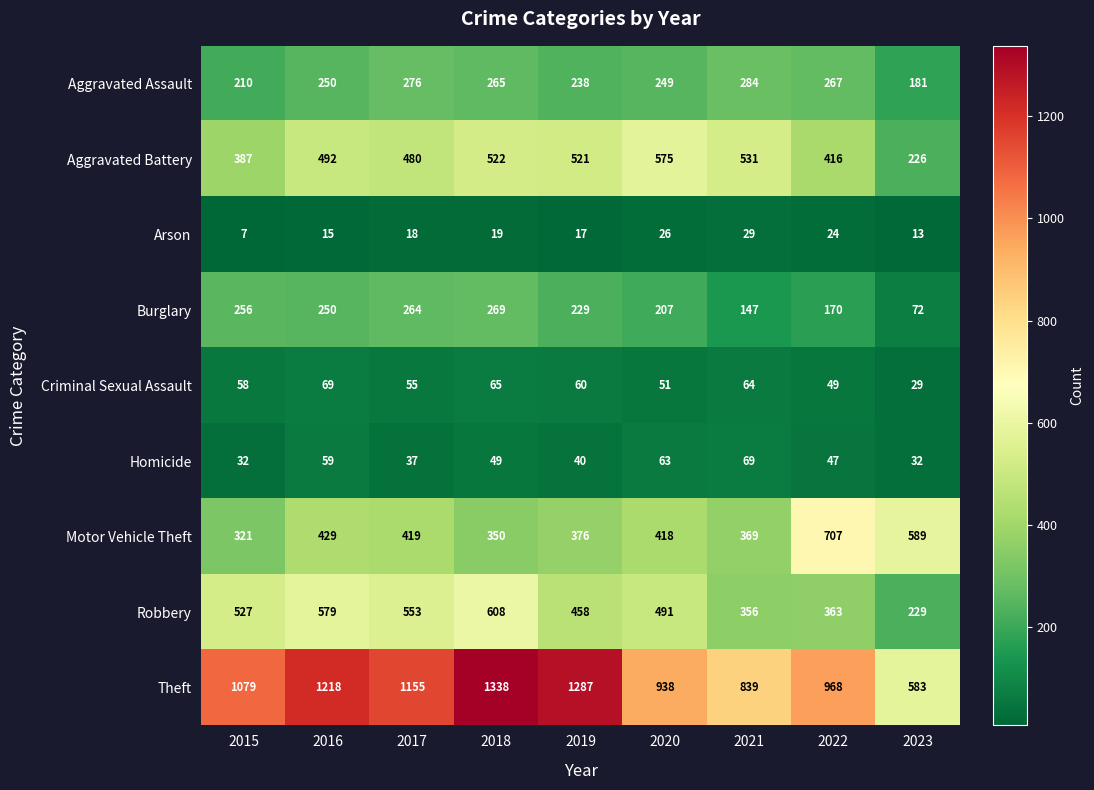

What is the total value across all series at 2022?

3011